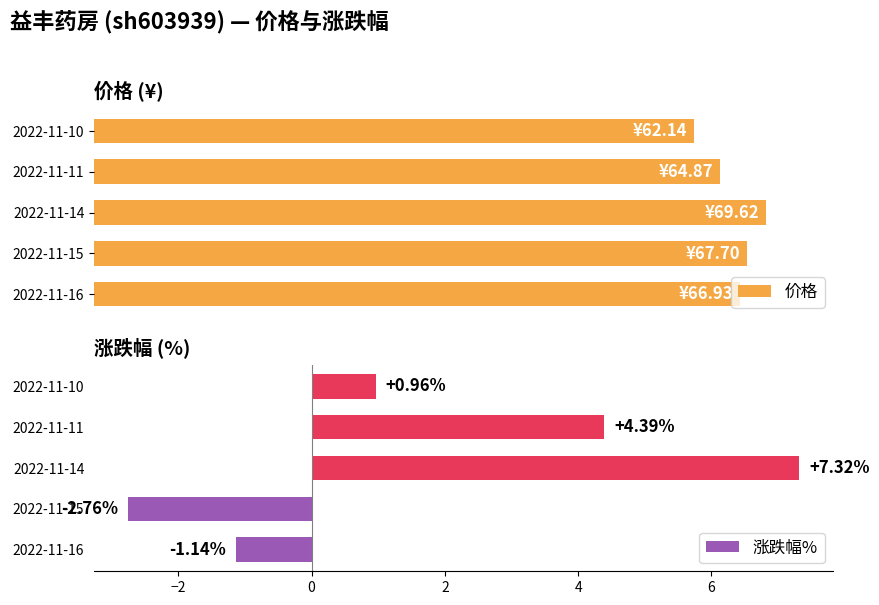

How many data points in 价格 are less than 96?

2